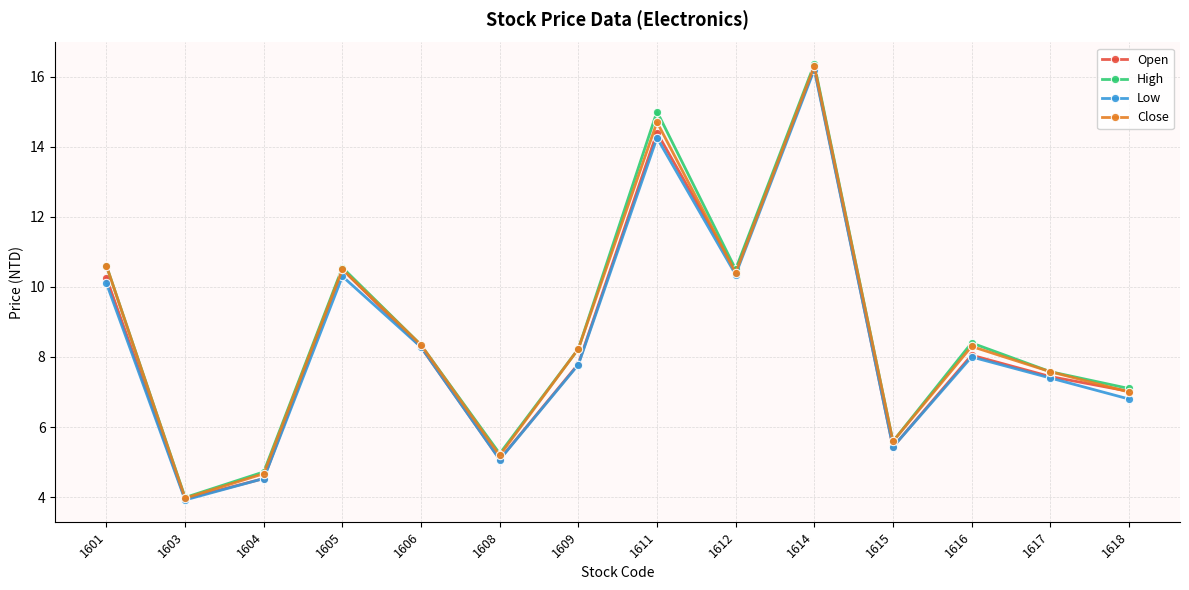

What value does the High series have at 1606?

8.3